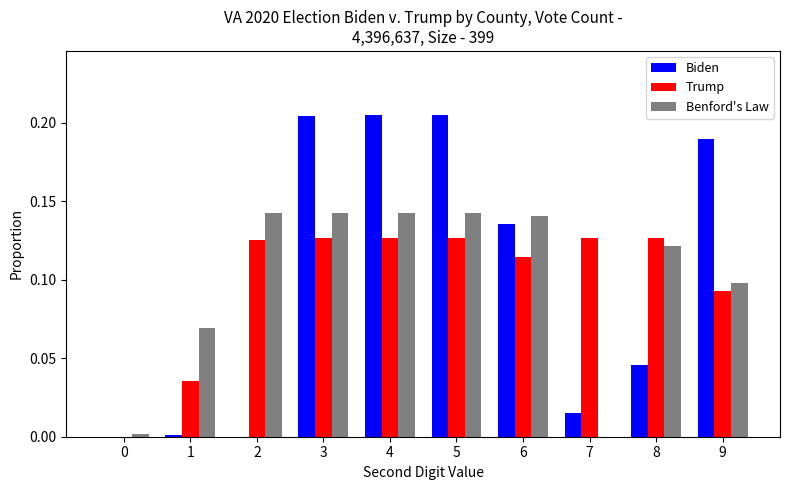

Which series has the largest range (max minus min)?

Biden